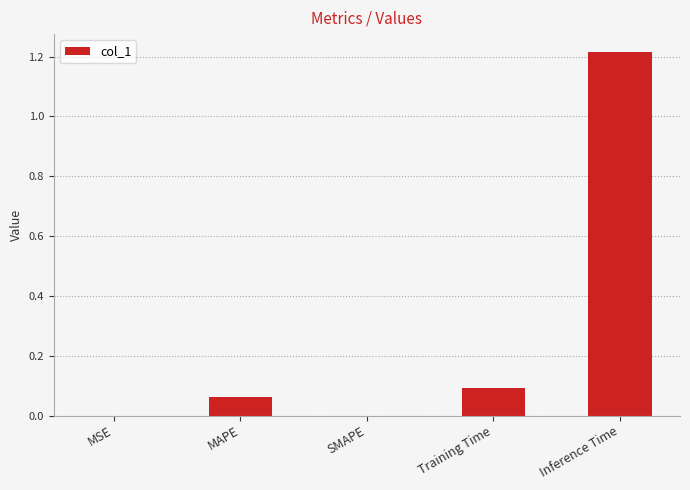

Which category has the highest value across all series?

Inference Time